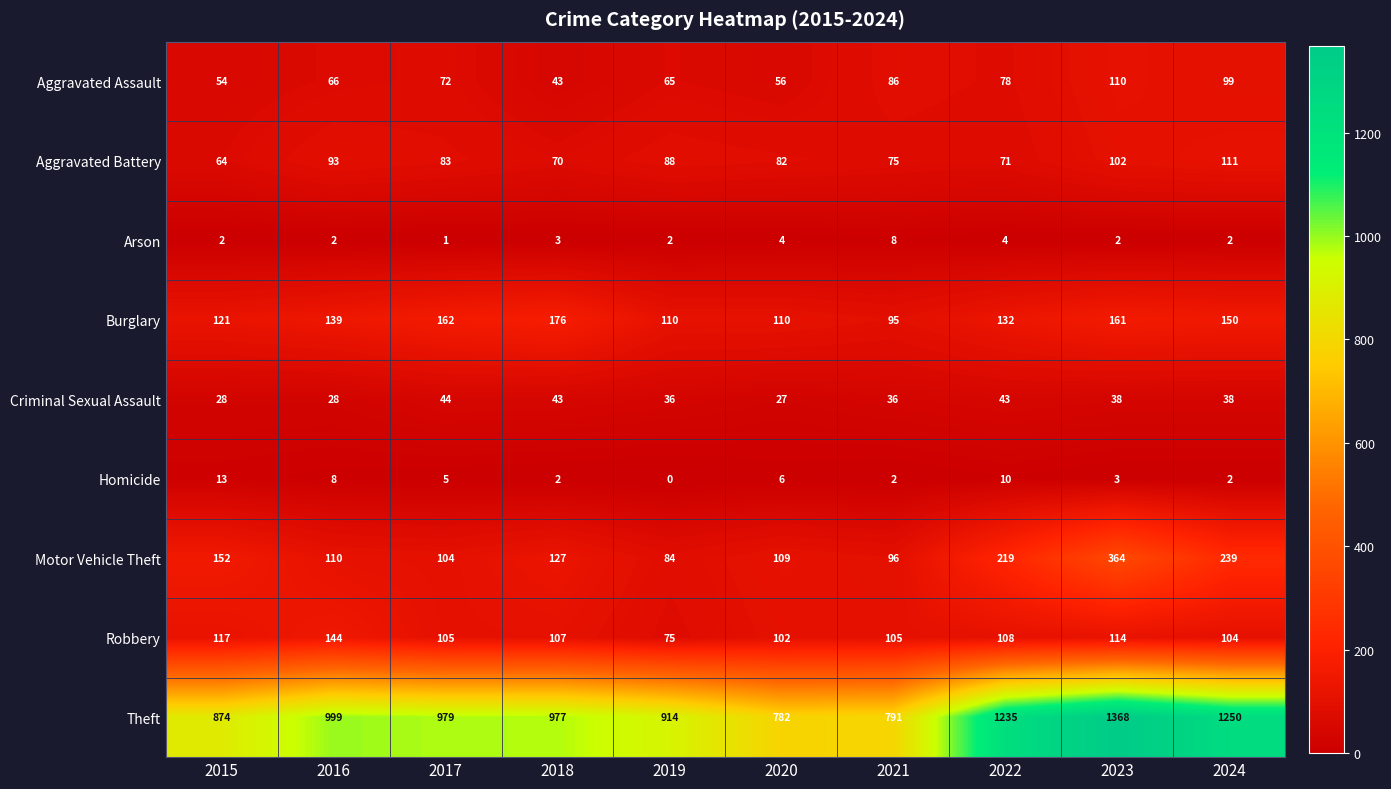

List the series in order of their peak value, highest first.

Theft, Motor Vehicle Theft, Burglary, Robbery, Aggravated Battery, Aggravated Assault, Criminal Sexual Assault, Homicide, Arson